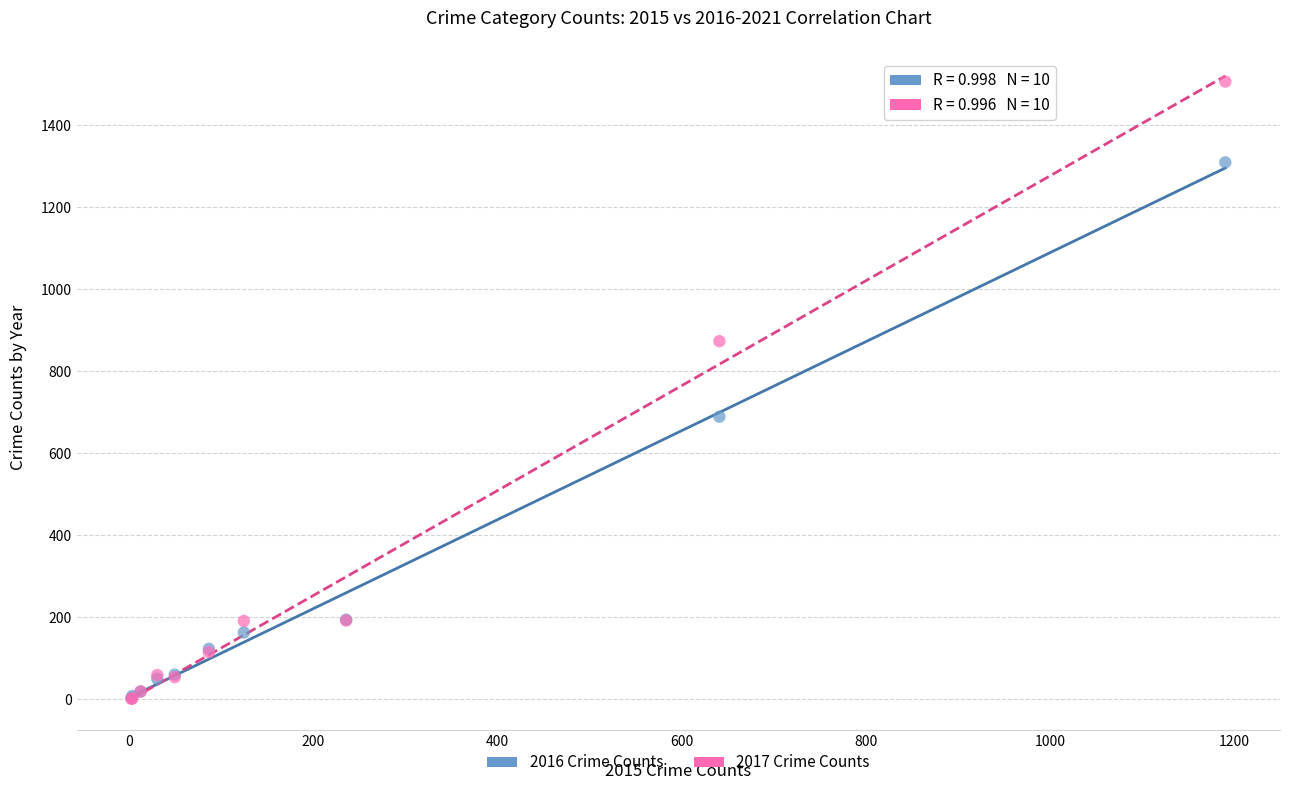

In the 2017 Crime Counts series, what Y value is closest to 753?

873